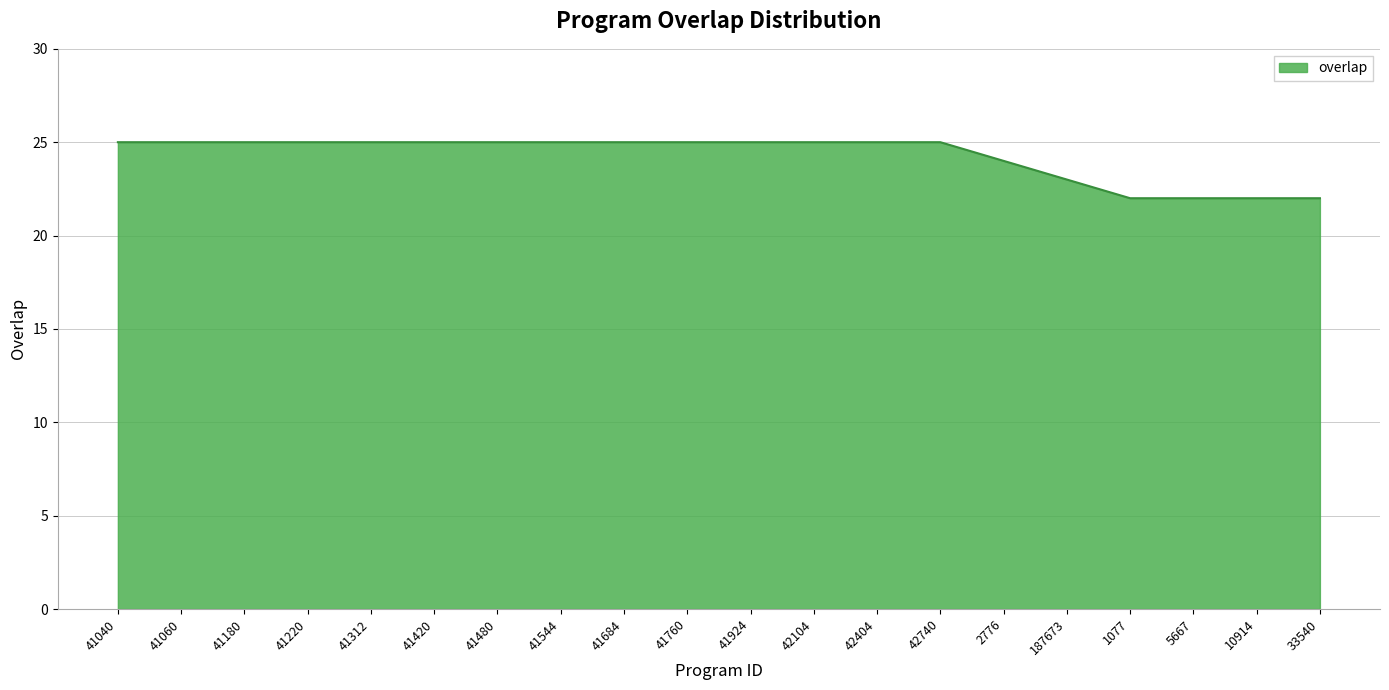

Reading left to right, transcribe all the data shown in this chart.

41040=25	41060=25	41180=25	41220=25	41312=25	41420=25	41480=25	41544=25	41684=25	41760=25	41924=25	42104=25	42404=25	42740=25	2776=24	187673=23	1077=22	5667=22	10914=22	33540=22